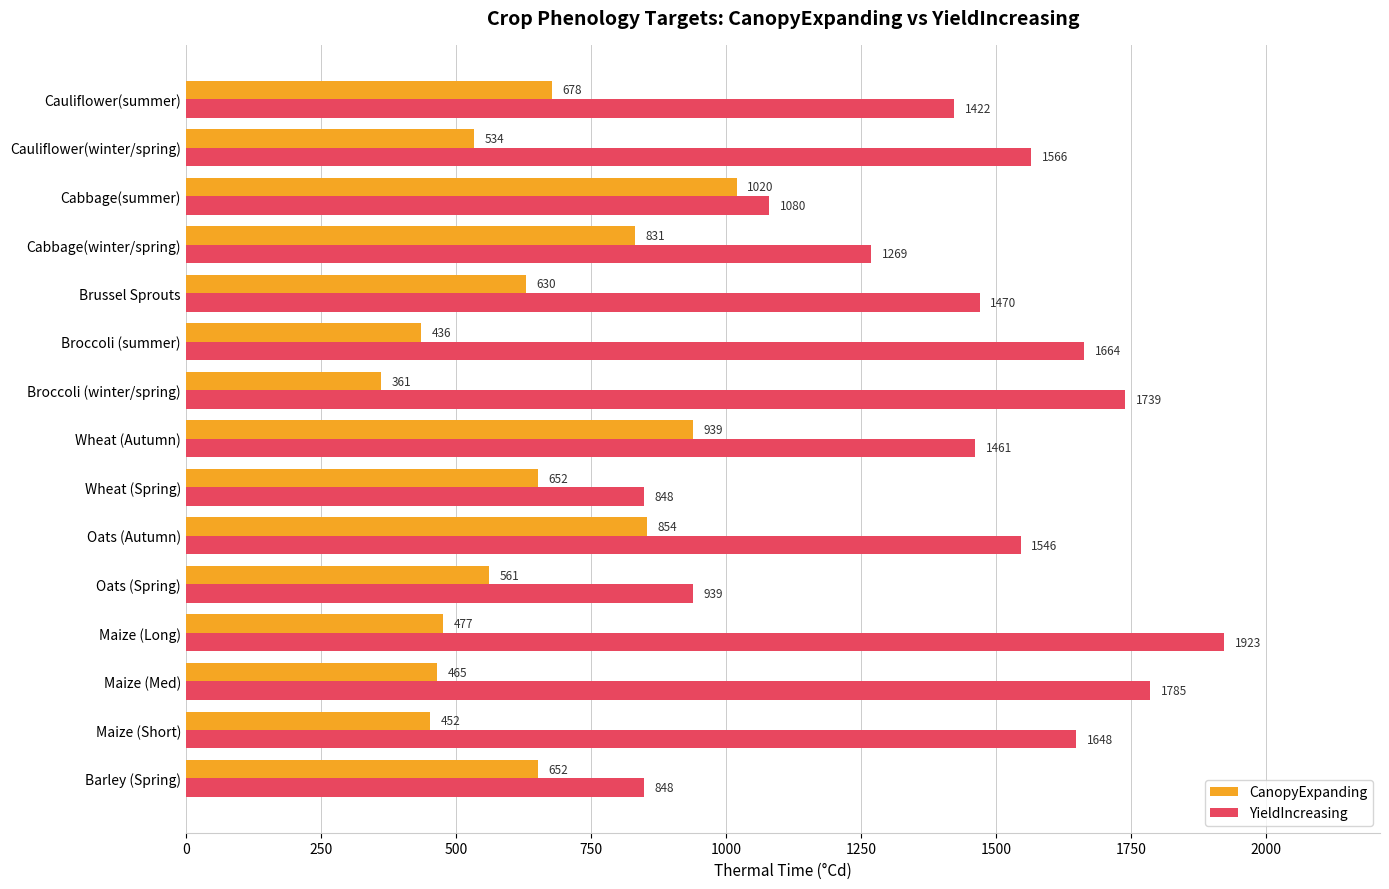

What is the sum of all YieldIncreasing values?

21208